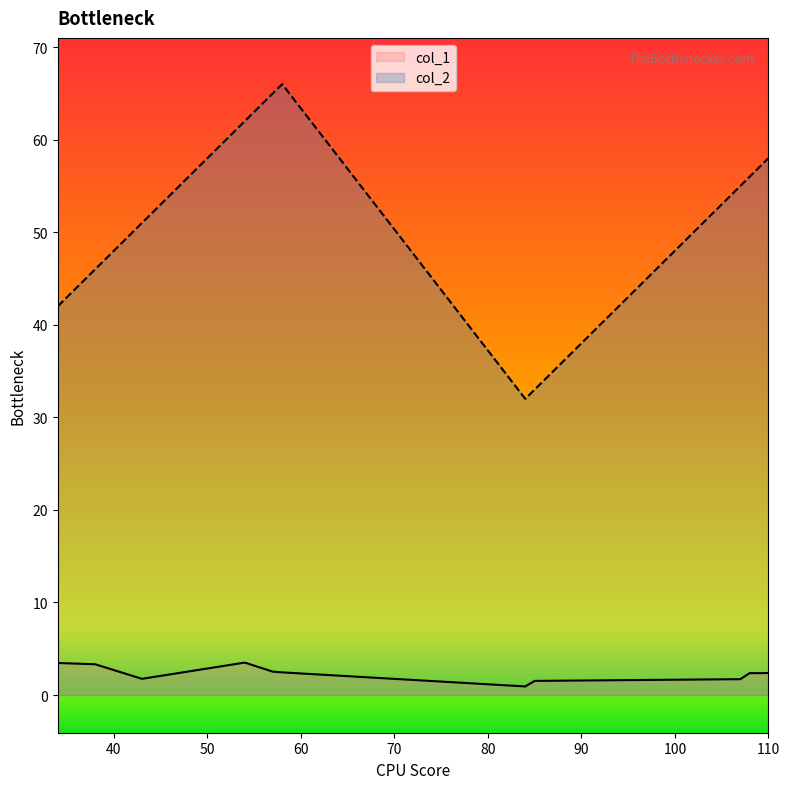

What is the difference between the maximum and minimum values in the col_1 series?

2.6